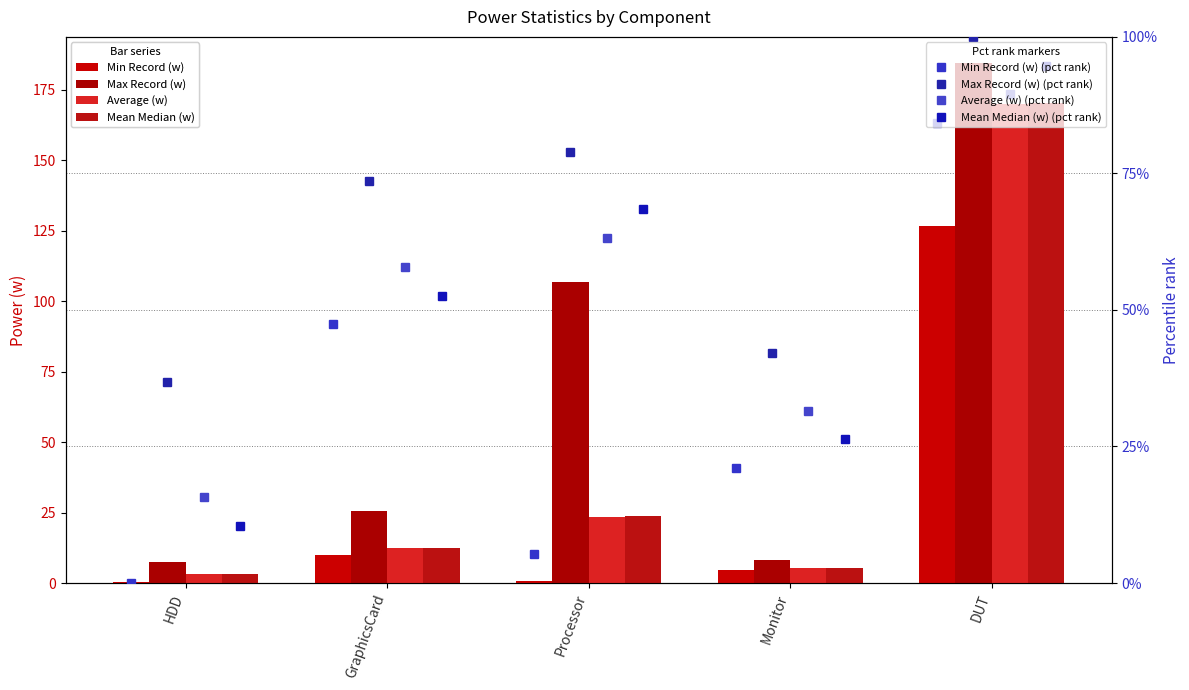

What is the minimum value shown in the chart?

0.4